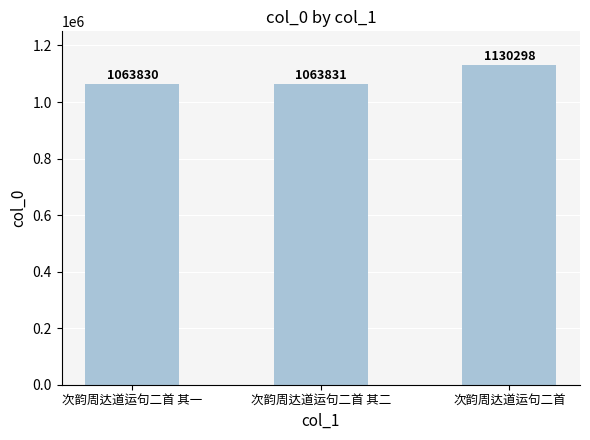

Read the value at 次韵周达道运句二首 其一, to the nearest 50.

1063850